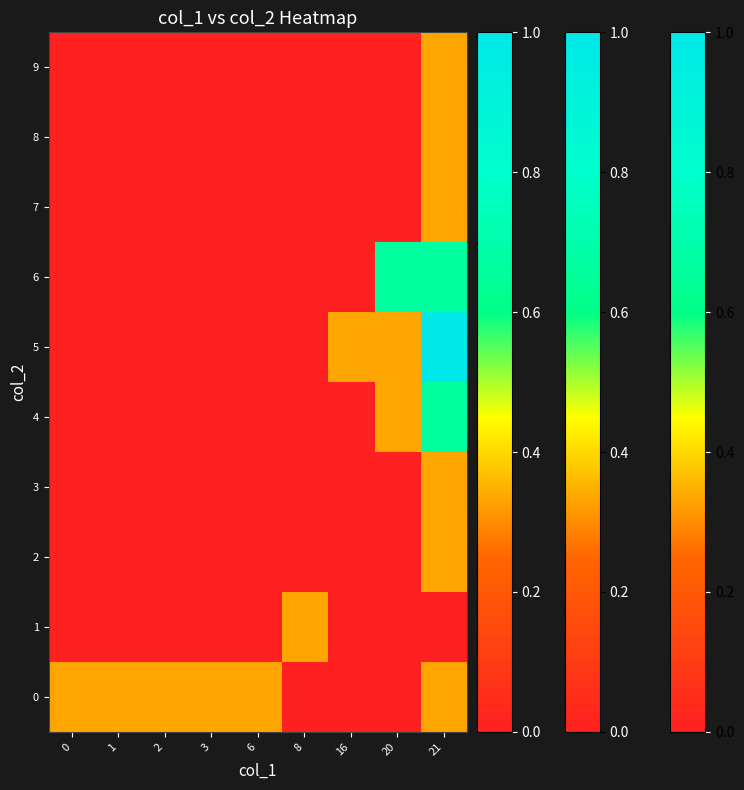

Reading left to right, list all the values displayed in this chart.

0: 0=0.3	1=0.3	2=0.3	3=0.3	6=0.3	8=0.0	16=0.0	20=0.0	21=0.3
1: 0=0.0	1=0.0	2=0.0	3=0.0	6=0.0	8=0.3	16=0.0	20=0.0	21=0.0
2: 0=0.0	1=0.0	2=0.0	3=0.0	6=0.0	8=0.0	16=0.0	20=0.0	21=0.3
3: 0=0.0	1=0.0	2=0.0	3=0.0	6=0.0	8=0.0	16=0.0	20=0.0	21=0.3
4: 0=0.0	1=0.0	2=0.0	3=0.0	6=0.0	8=0.0	16=0.0	20=0.3	21=0.7
5: 0=0.0	1=0.0	2=0.0	3=0.0	6=0.0	8=0.0	16=0.3	20=0.3	21=1.0
6: 0=0.0	1=0.0	2=0.0	3=0.0	6=0.0	8=0.0	16=0.0	20=0.7	21=0.7
7: 0=0.0	1=0.0	2=0.0	3=0.0	6=0.0	8=0.0	16=0.0	20=0.0	21=0.3
8: 0=0.0	1=0.0	2=0.0	3=0.0	6=0.0	8=0.0	16=0.0	20=0.0	21=0.3
9: 0=0.0	1=0.0	2=0.0	3=0.0	6=0.0	8=0.0	16=0.0	20=0.0	21=0.3